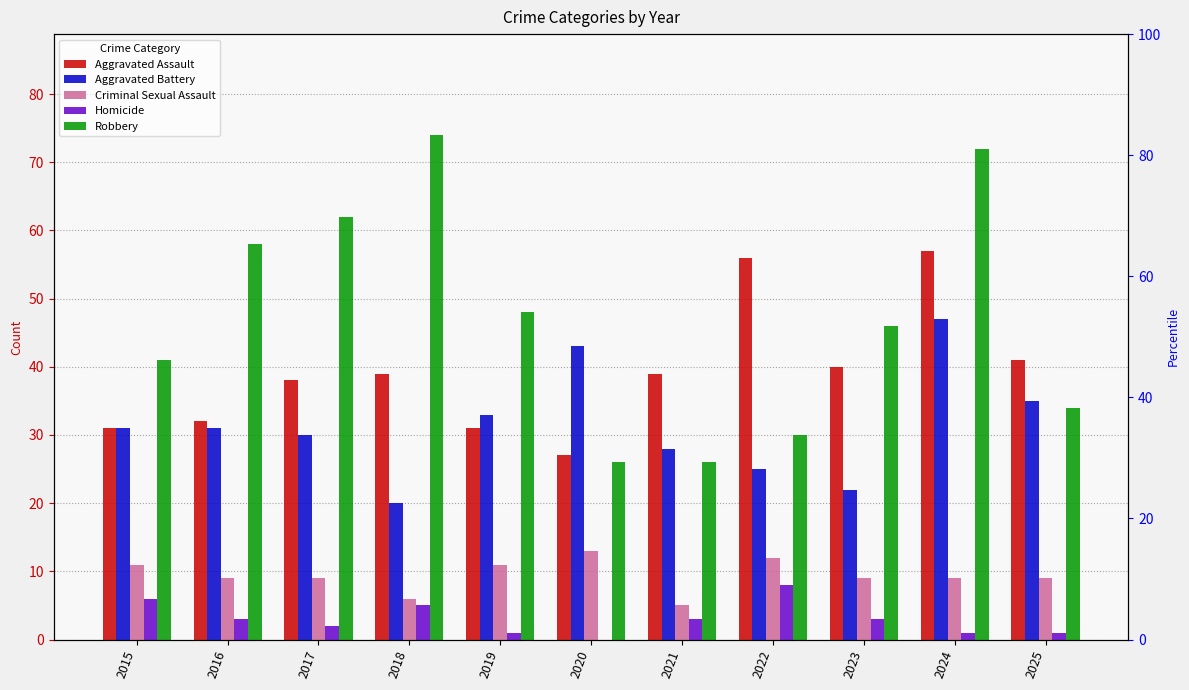

Reading right to left, what are all the values shown in this chart?

Aggravated Assault: 41	57	40	56	39	27	31	39	38	32	31
Aggravated Battery: 35	47	22	25	28	43	33	20	30	31	31
Criminal Sexual Assault: 9	9	9	12	5	13	11	6	9	9	11
Homicide: 1	1	3	8	3	0	1	5	2	3	6
Robbery: 34	72	46	30	26	26	48	74	62	58	41